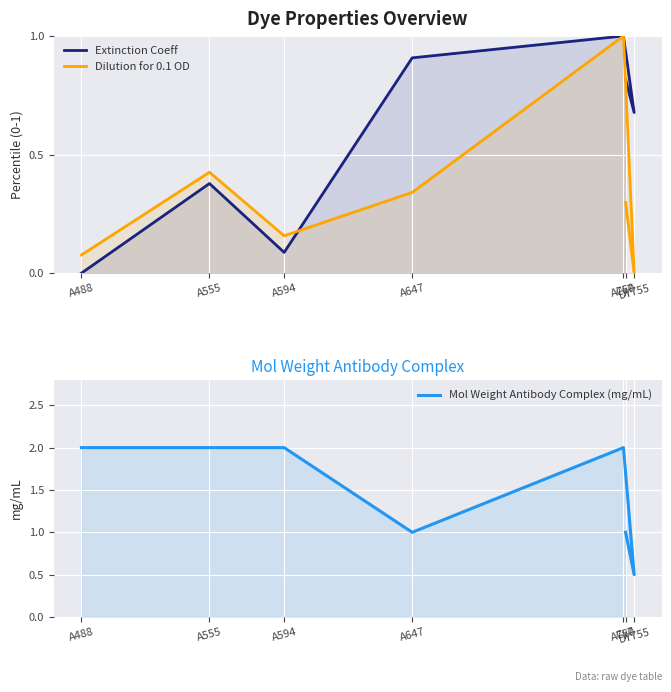

At which label is Extinction Coeff closest to 0?

A488